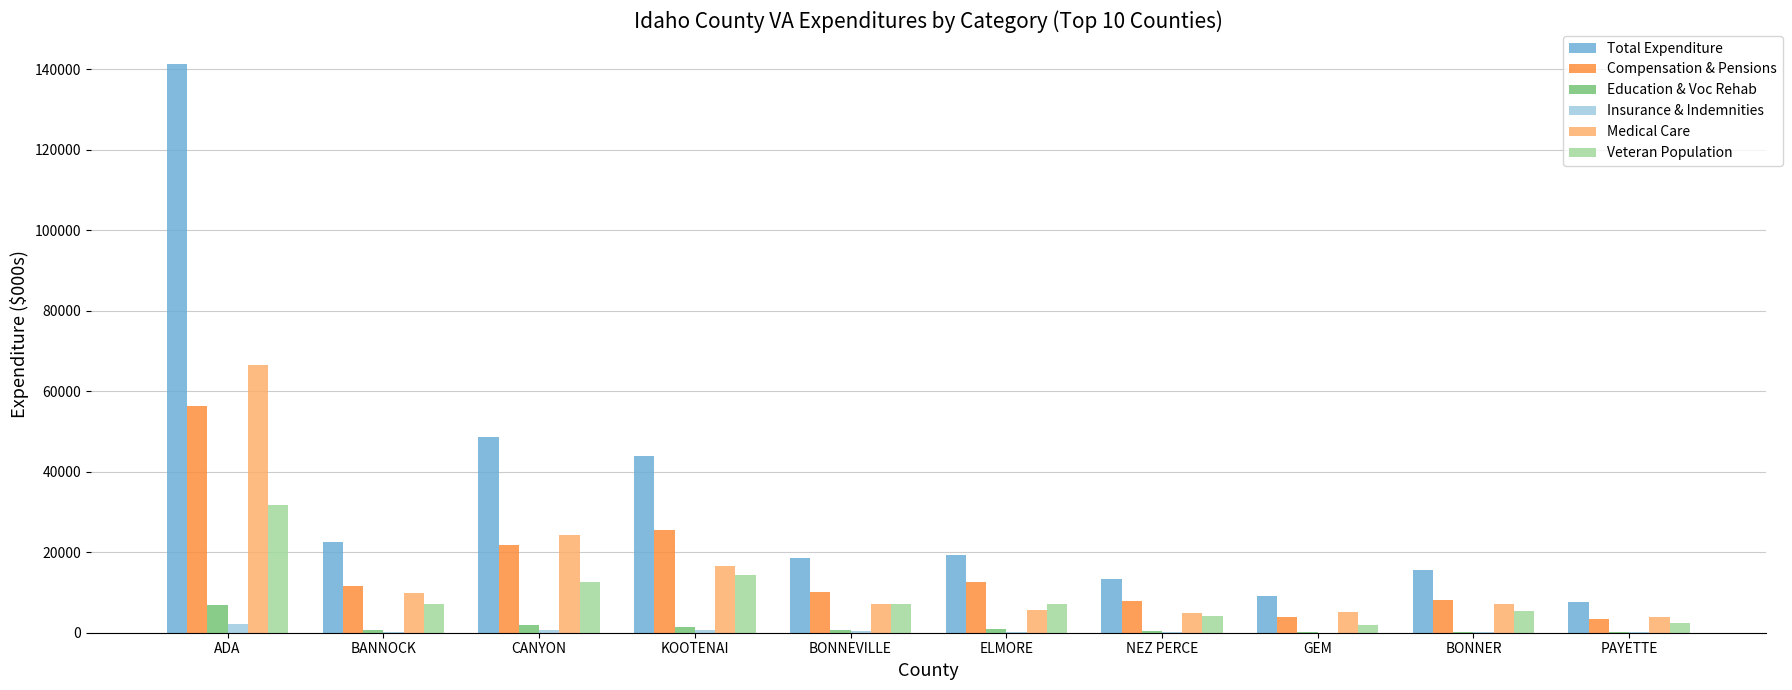

Which category has the highest value in the Education & Voc Rehab series?

ADA